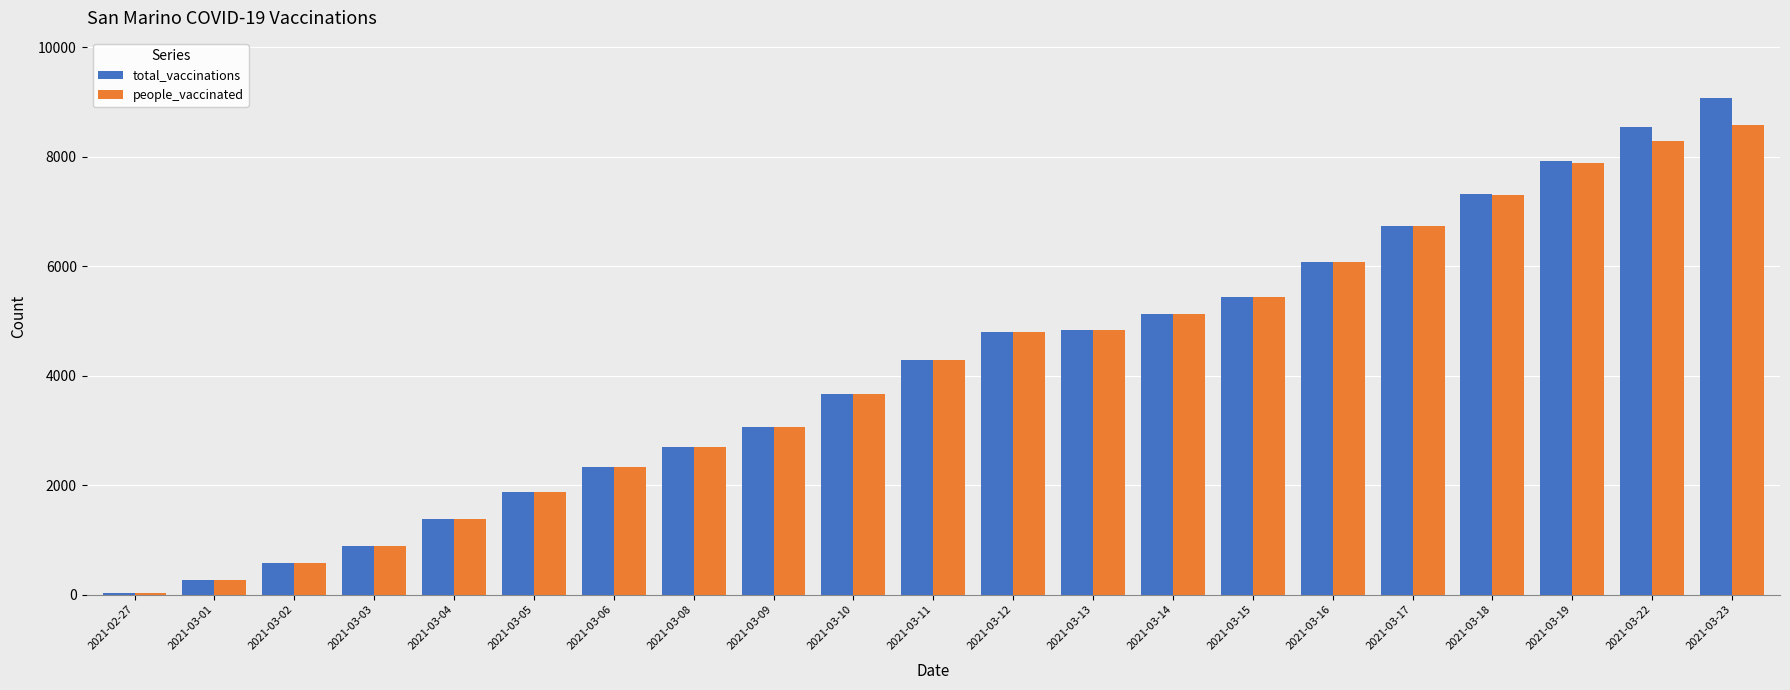

True or false: total_vaccinations has a value of 10755 at 2021-03-16.

False